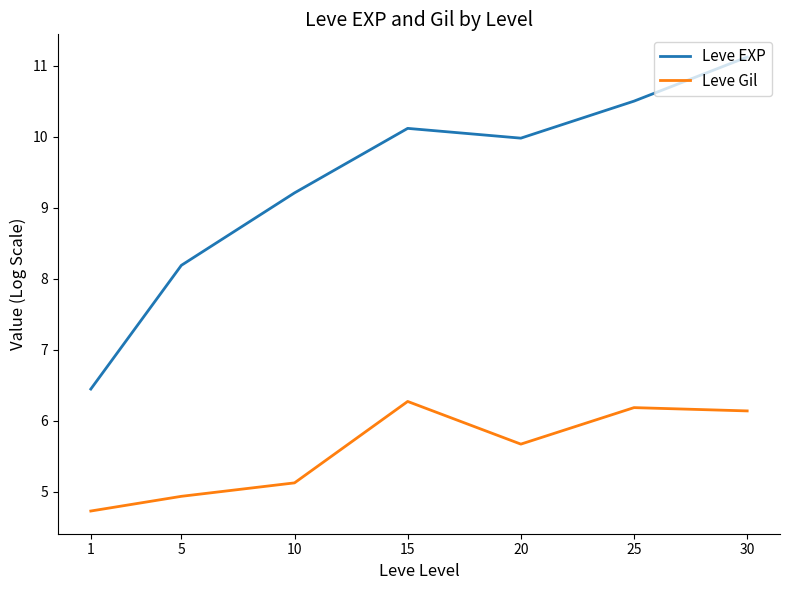

Where is Leve EXP nearest to the value 8?

5